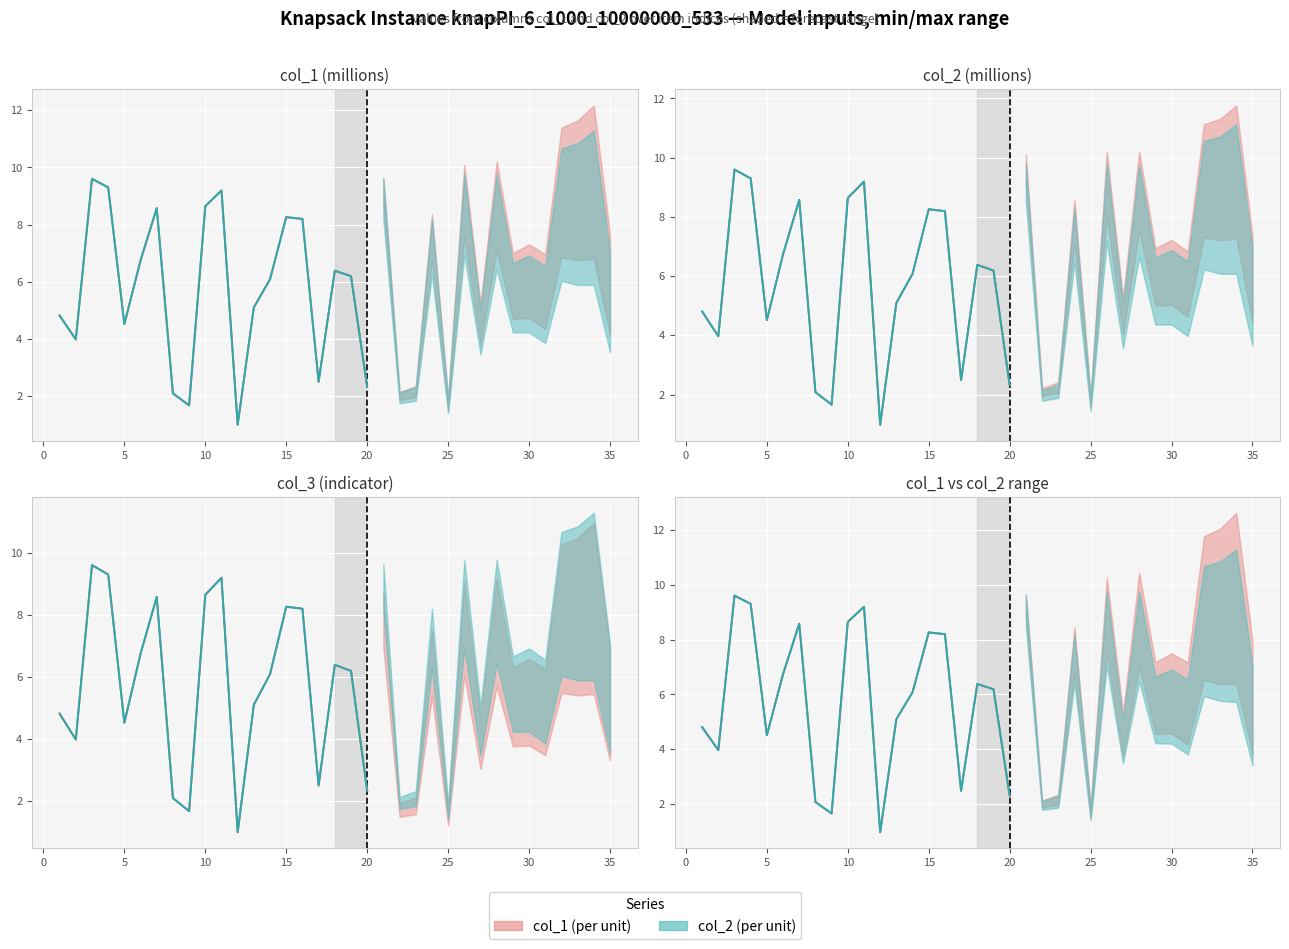

What is the label of the 6th point from the left?

20